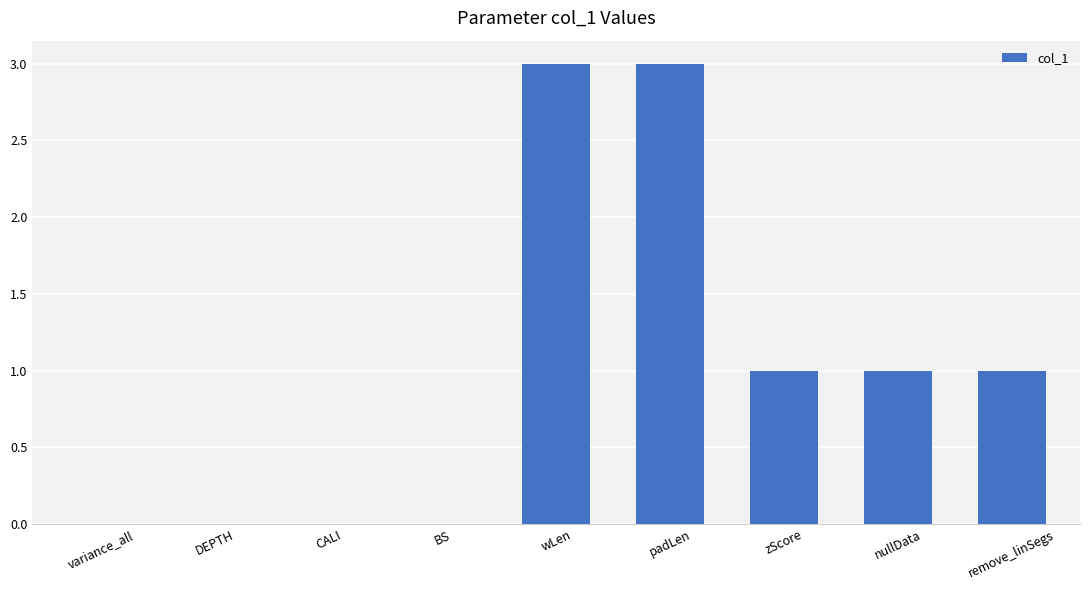

What is the greatest value displayed?

3.0